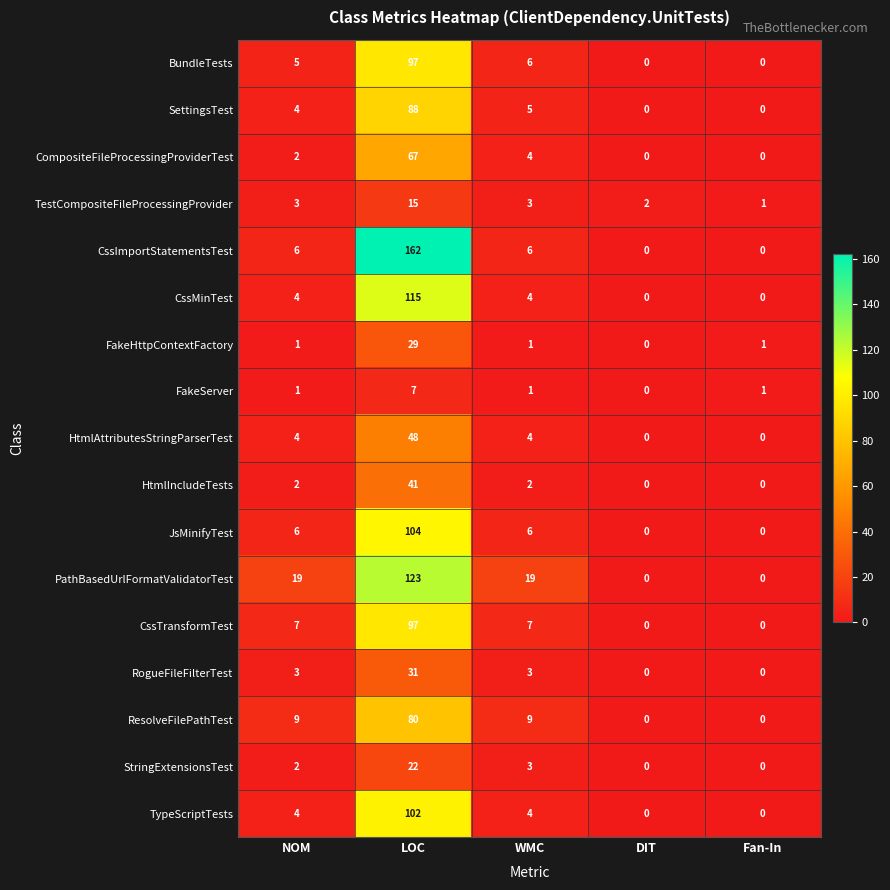

At how many categories does at least one series exceed 20?

1